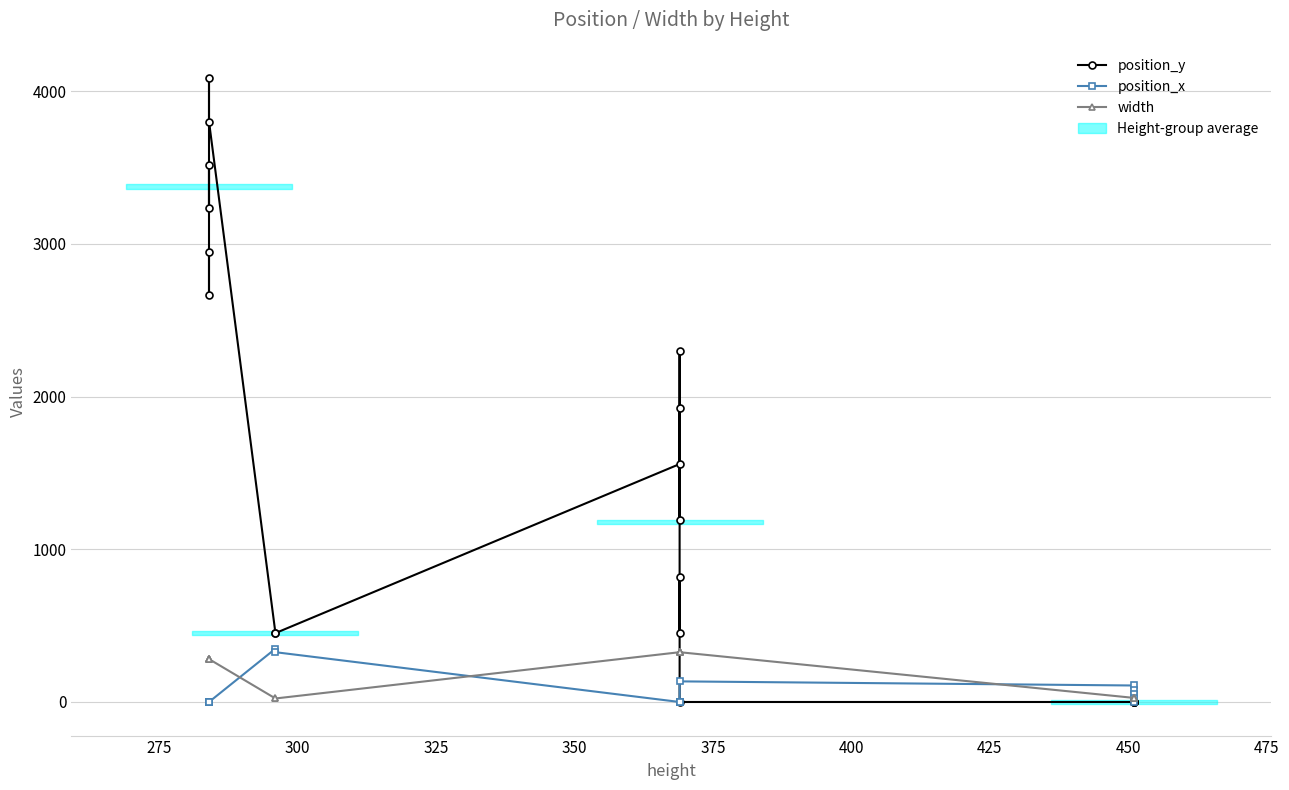

Which series has the largest total across all categories?

position_y